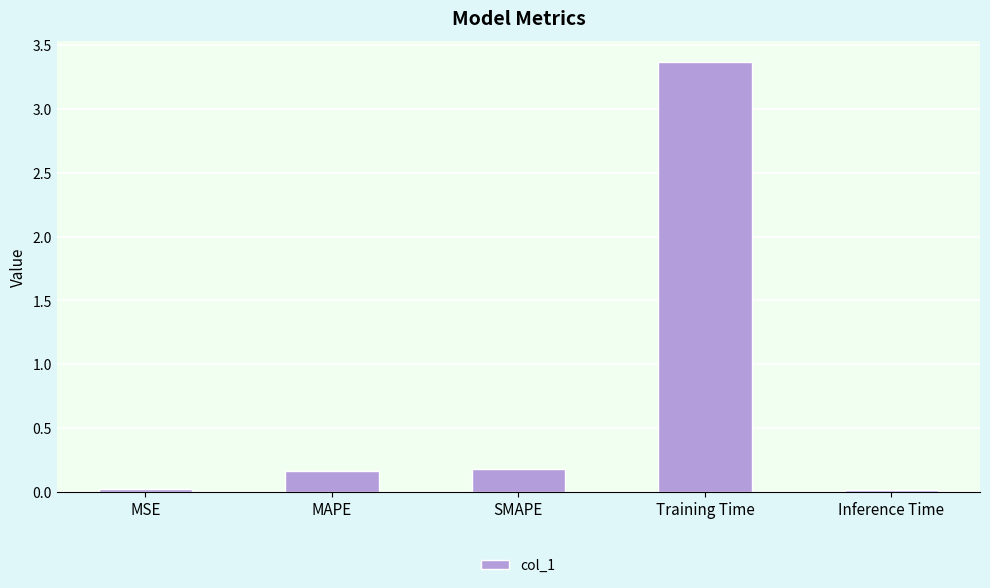

Which has a higher value, Inference Time or Training Time?

Training Time